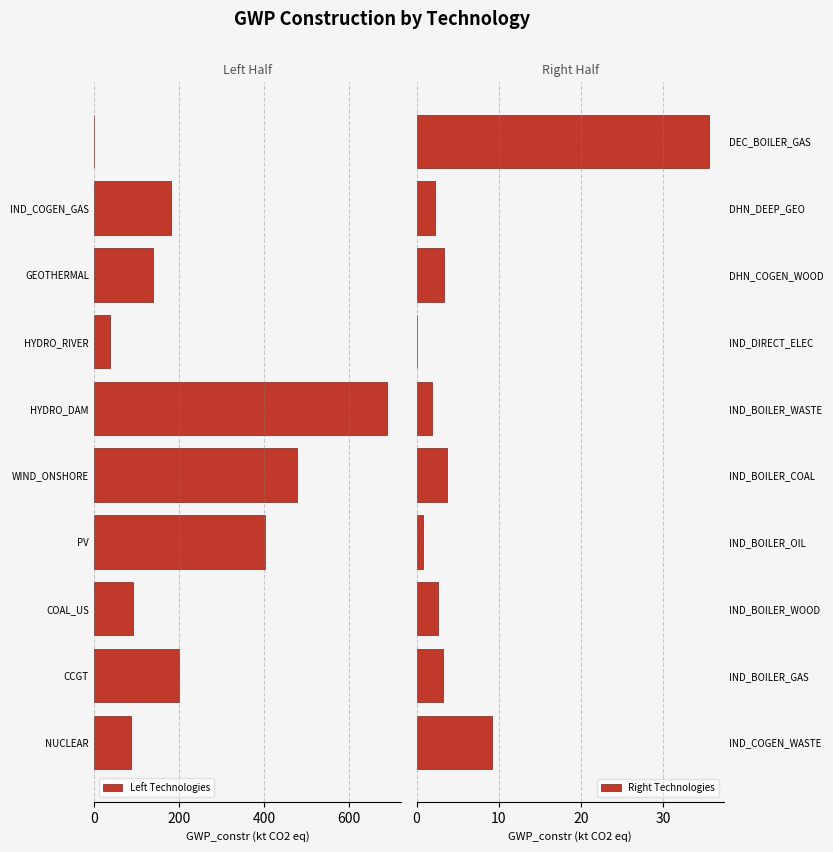

The value of Right Technologies at IND_BOILER_GAS is 1.5. True or false?

False